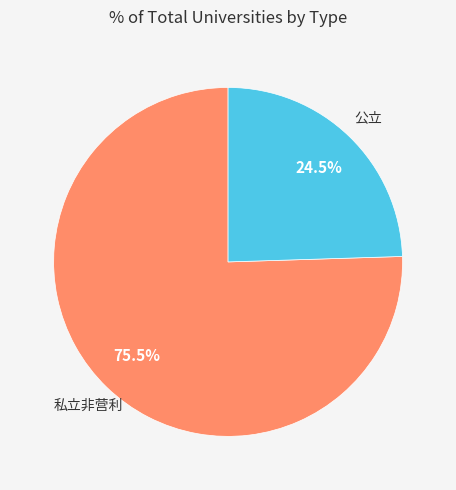

Combined, what portion of the pie is 私立非营利 and 公立?

100.0%